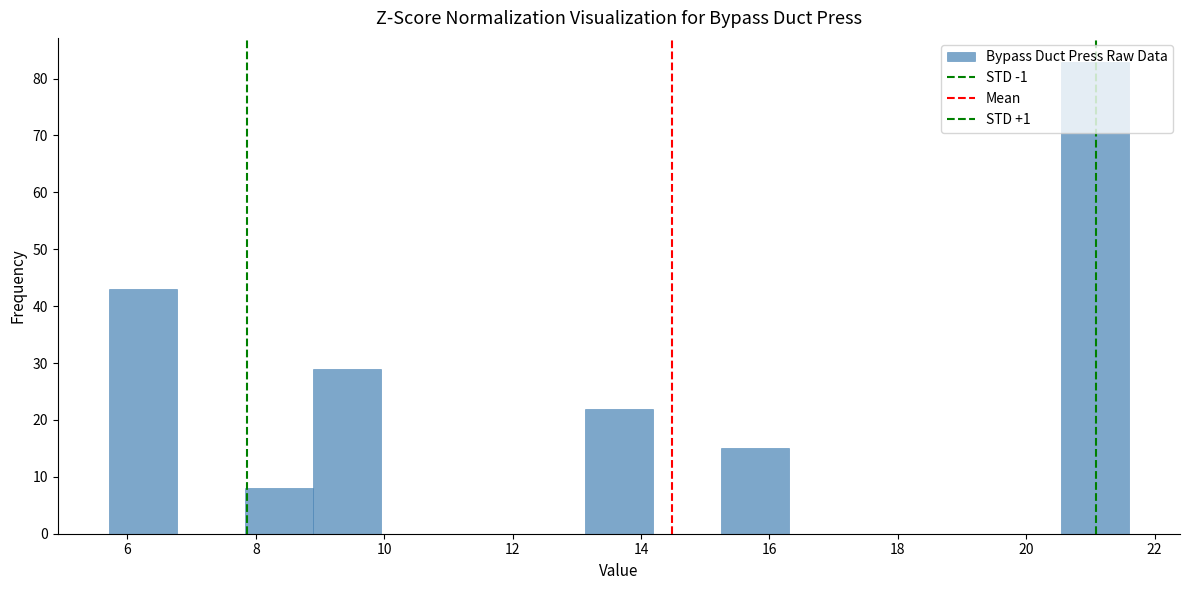

Reading left to right, transcribe this chart: for each bar, give the range it covers on the x-axis and its height. Neither the bar edges nor the heights are printed on the chart, so give them approximately, as read against the axes.

5.8 to 6.8: 43
6.8 to 7.8: 0
7.8 to 8.8: 8
8.8 to 10.0: 29
10.0 to 11.0: 0
11.0 to 12.0: 0
12.0 to 13.2: 0
13.2 to 14.2: 22
14.2 to 15.2: 0
15.2 to 16.4: 15
16.4 to 17.4: 0
17.4 to 18.4: 0
18.4 to 19.4: 0
19.4 to 20.6: 0
20.6 to 21.6: 83